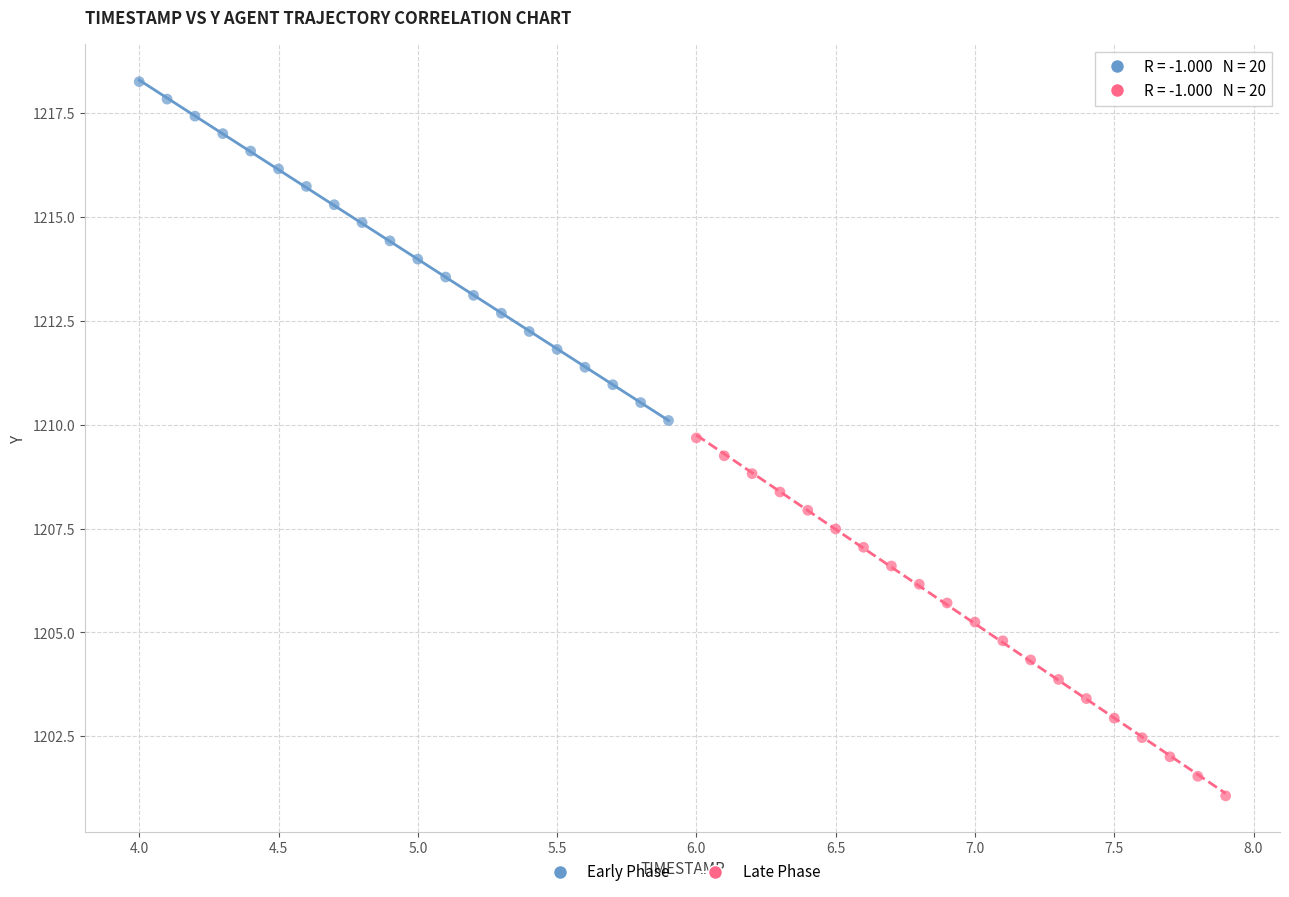

Which series reaches the maximum Y coordinate?

Early Phase